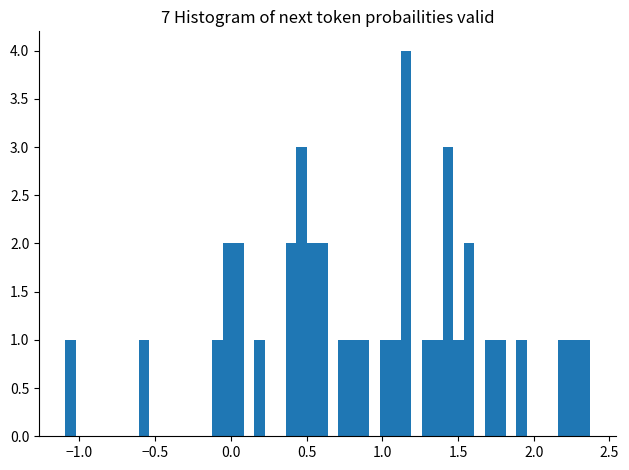

Around what value on the x-axis is the tallest bar? Give the approximate position of its centre, as read against the axis.

1.15